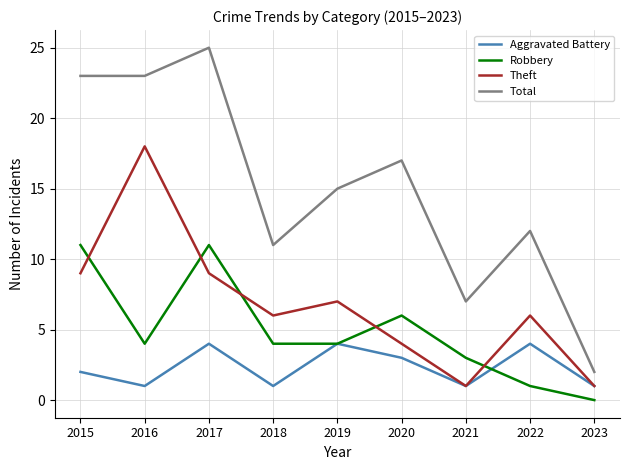

What value does the Aggravated Battery series have at 2020?

3